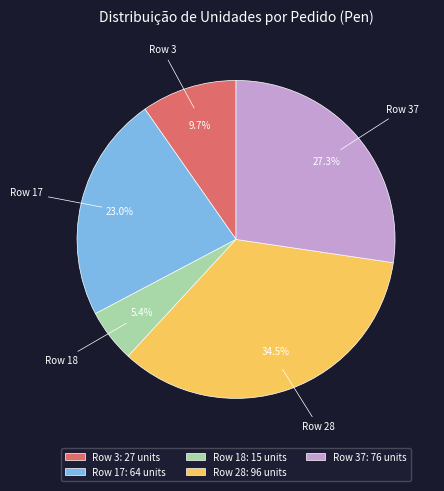

To the nearest percent, what portion does Row 37 represent?

27%